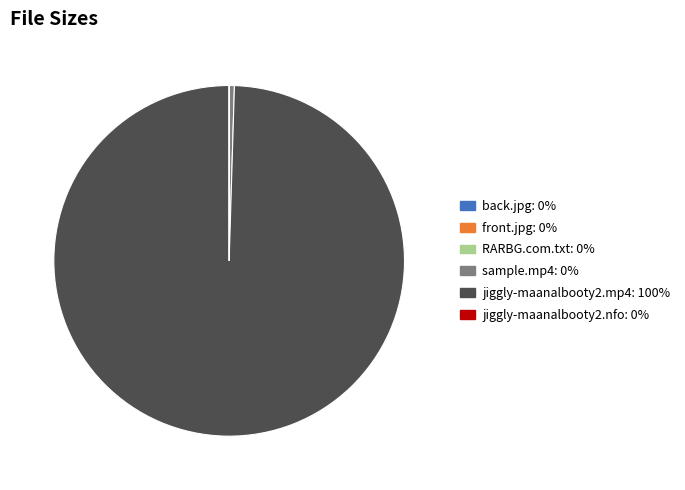

Does any single category account for the majority?

Yes